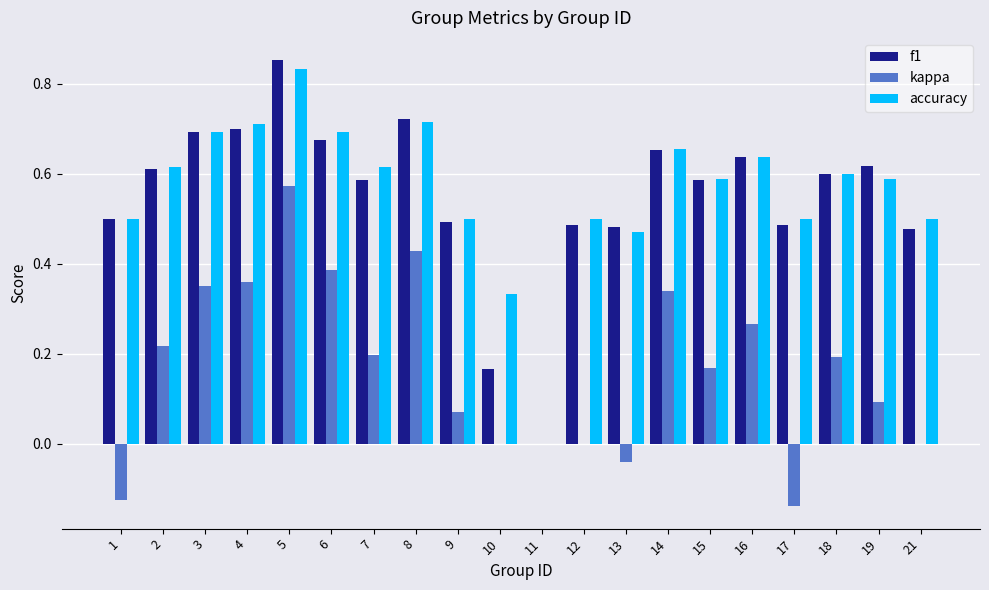

Count the f1 values in the range 0 to 1.

20